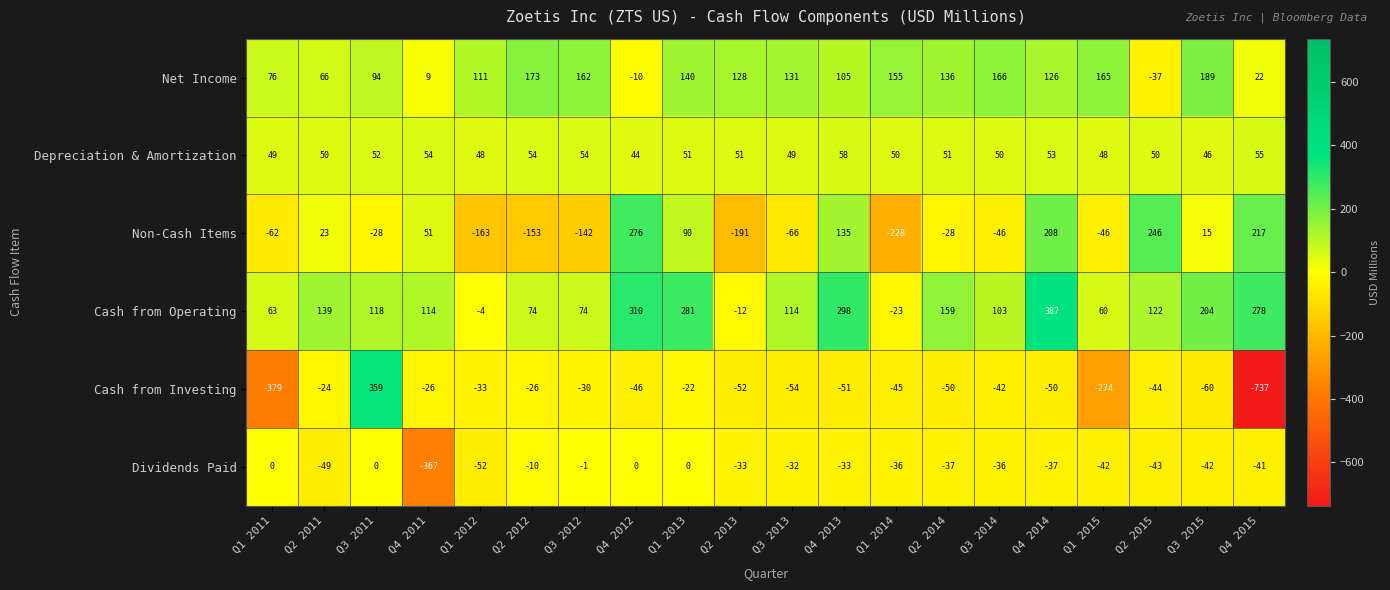

How many distinct data groups are displayed?

6